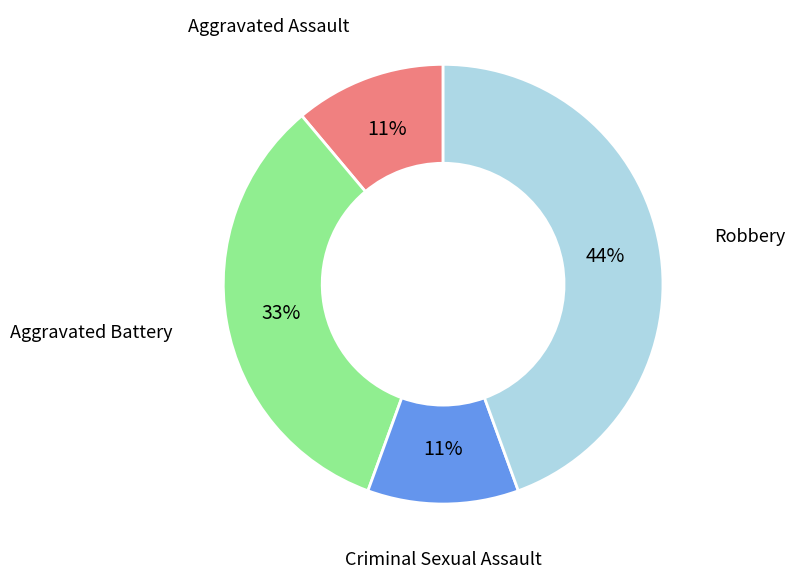

Combined, do Aggravated Battery and Aggravated Assault account for over 50%?

No